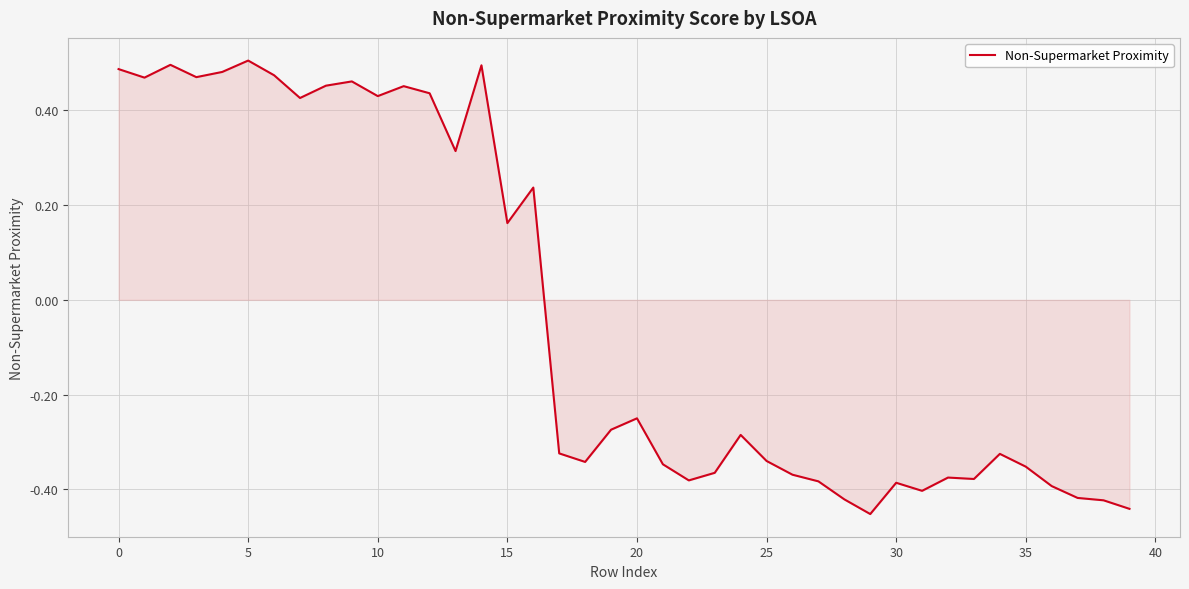

What is the difference between the maximum and minimum values?

1.0